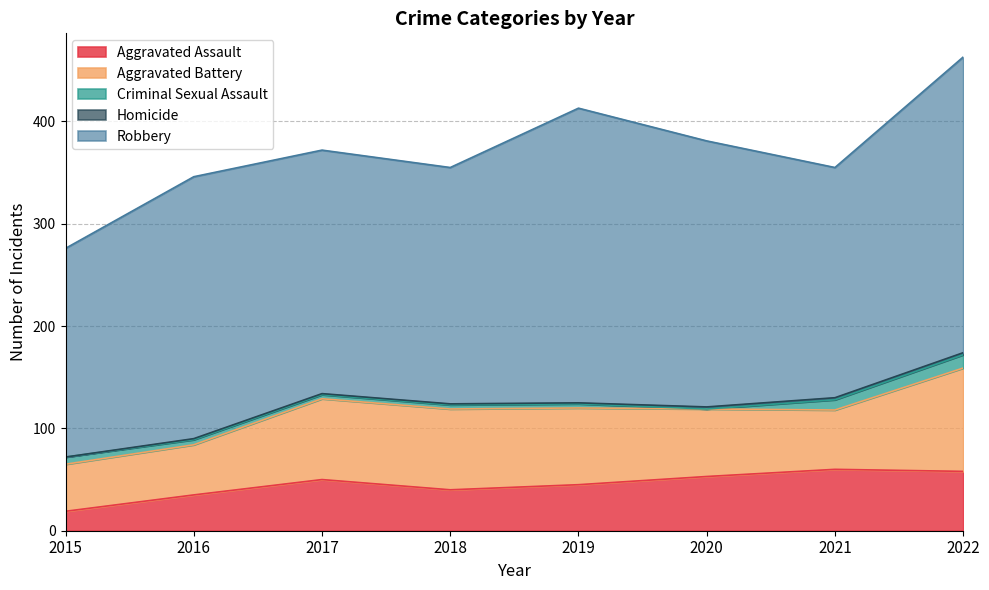

What is the difference between the maximum and second lowest values in the Aggravated Assault series?

25